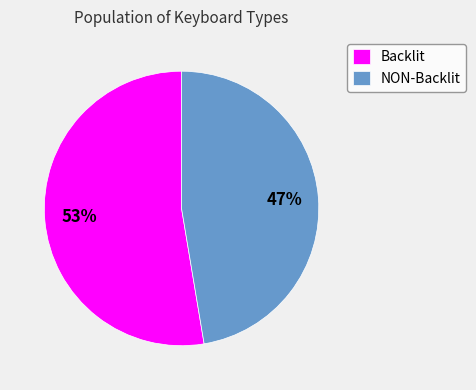

What is the ratio of the value at NON-Backlit to the value at Backlit?

0.9